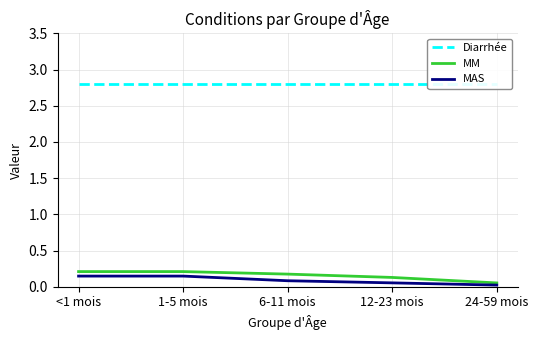

Reading left to right, transcribe all the data shown in this chart.

Diarrhée: <1 mois=2.8	1-5 mois=2.8	6-11 mois=2.8	12-23 mois=2.8	24-59 mois=2.8
MM: <1 mois=0.2	1-5 mois=0.2	6-11 mois=0.2	12-23 mois=0.1	24-59 mois=0.1
MAS: <1 mois=0.1	1-5 mois=0.1	6-11 mois=0.1	12-23 mois=0.1	24-59 mois=0.0